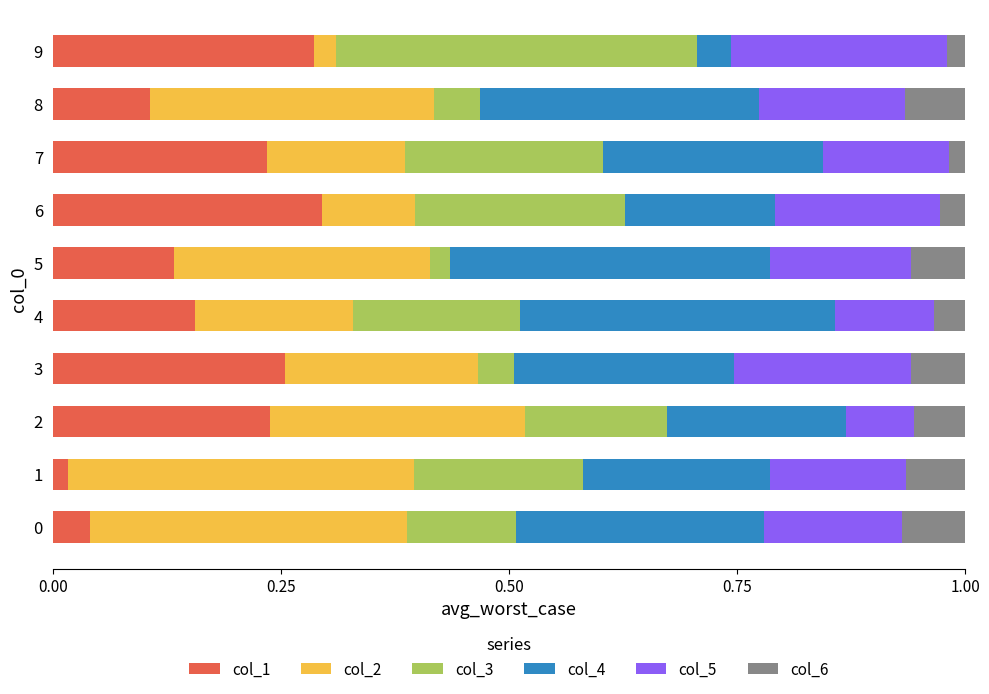

What is the total value across all series at 3?

1.0